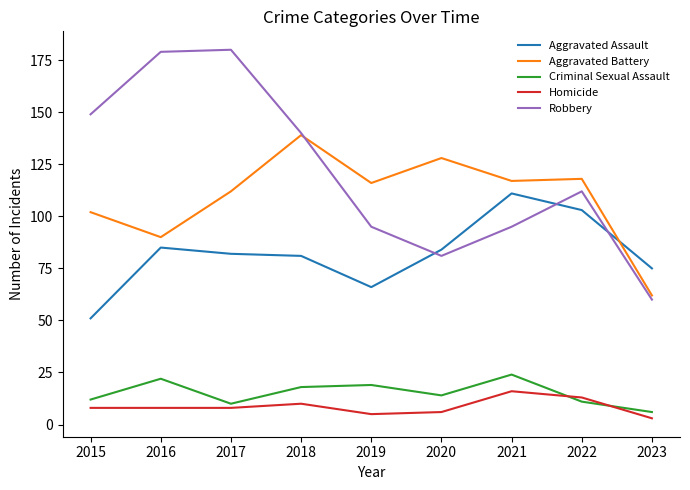

The value of Aggravated Battery at 2018 is 95. True or false?

False